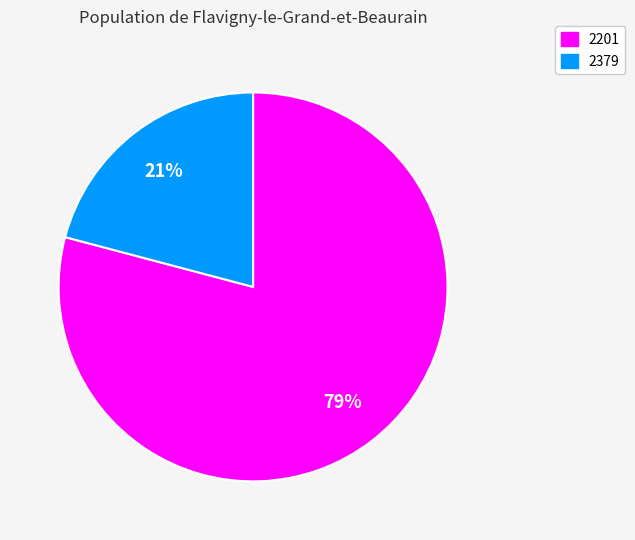

Is it true that 2201 is 73% of the pie?

False